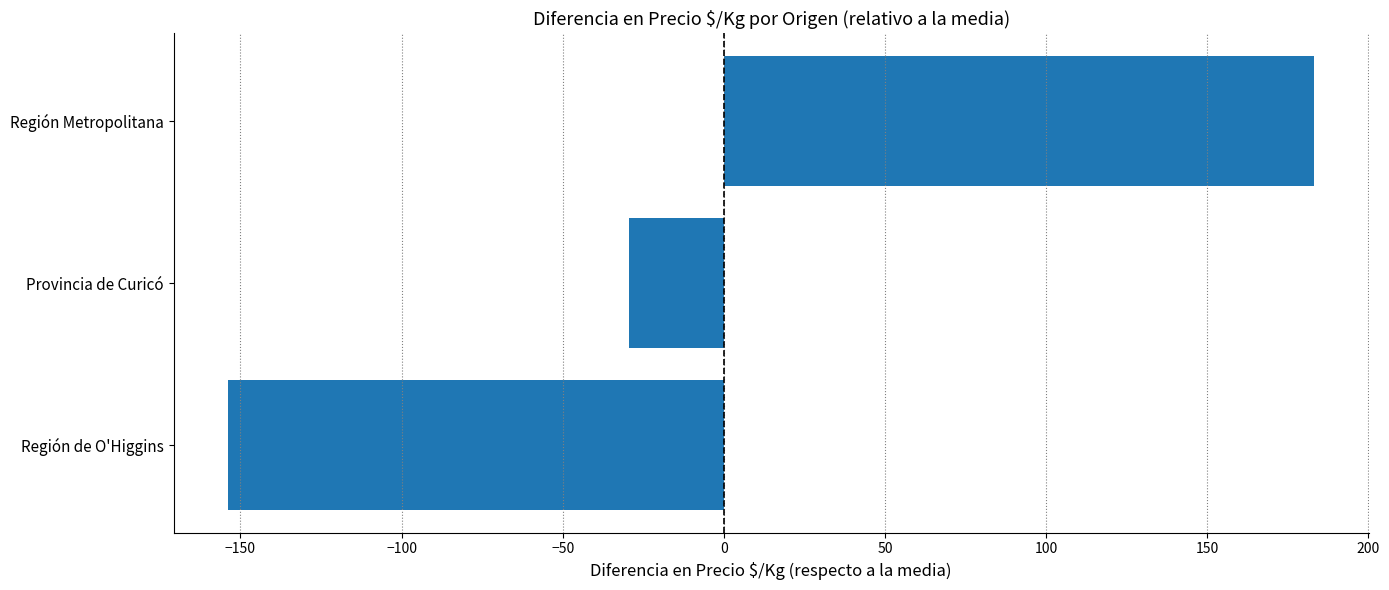

How many values are below zero?

2